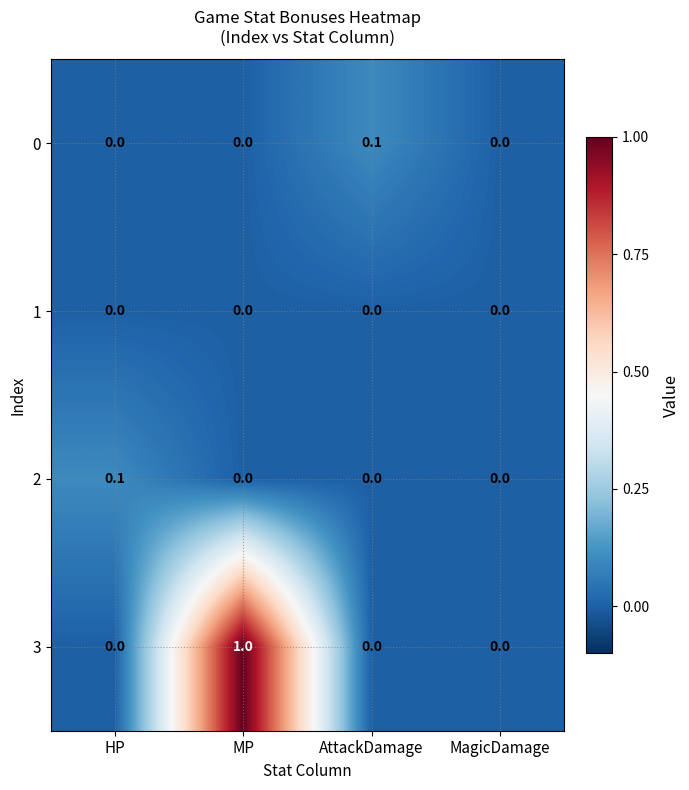

Between HP and MP, which series saw the biggest shift?

3